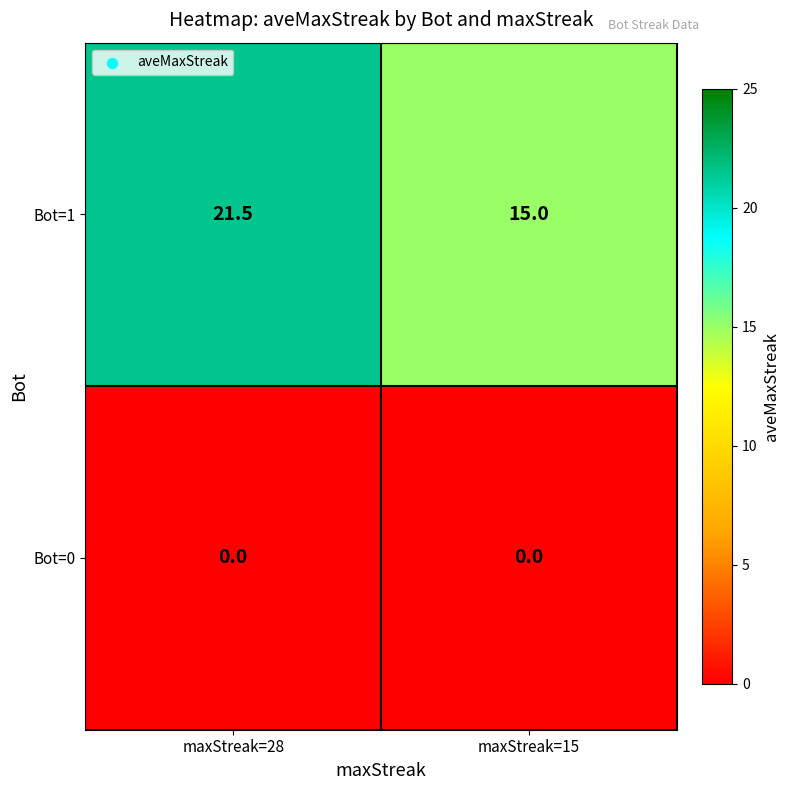

List the series in order of their peak value, highest first.

Bot=1, Bot=0